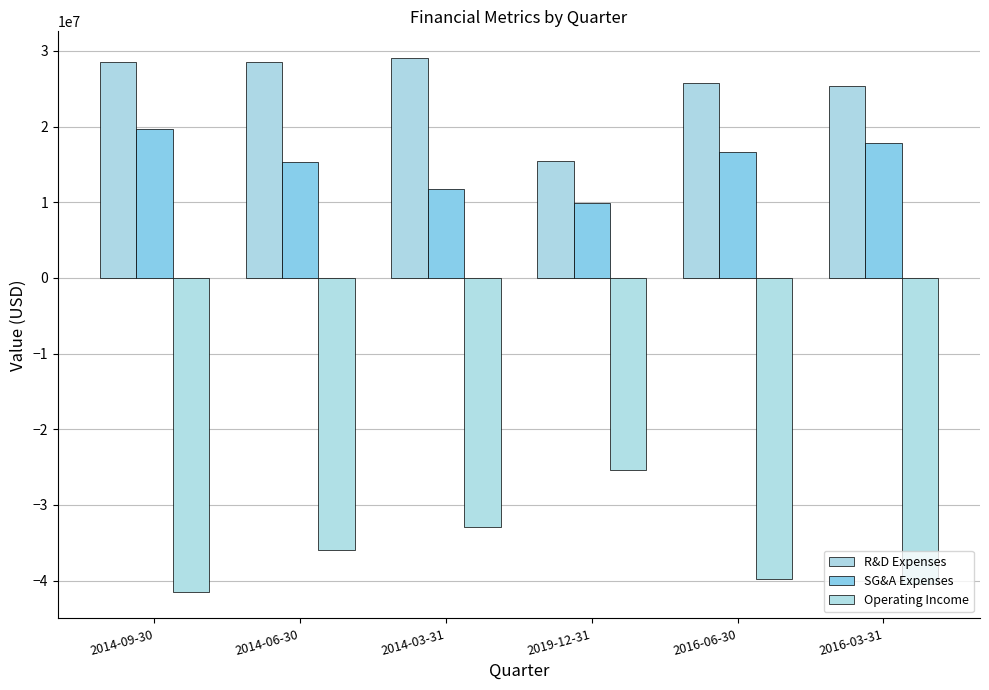

What is the difference between the maximum and minimum values in the R&D Expenses series?

13654000